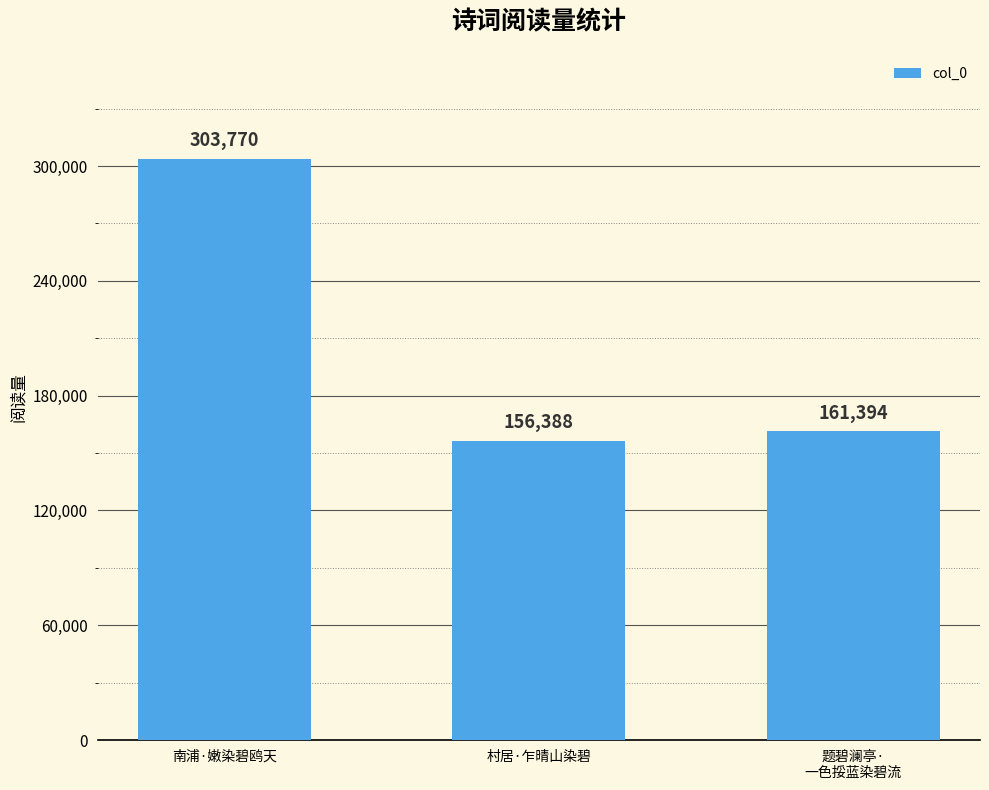

Rank the categories by value from lowest to highest.

村居·乍晴山染碧, 题碧澜亭·
一色挼蓝染碧流, 南浦·嫩染碧鸥天